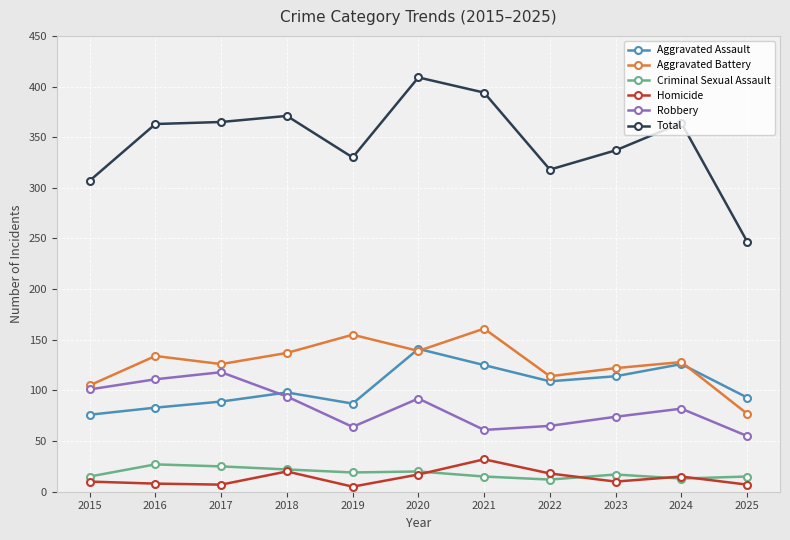

Which series has the largest range (max minus min)?

Total